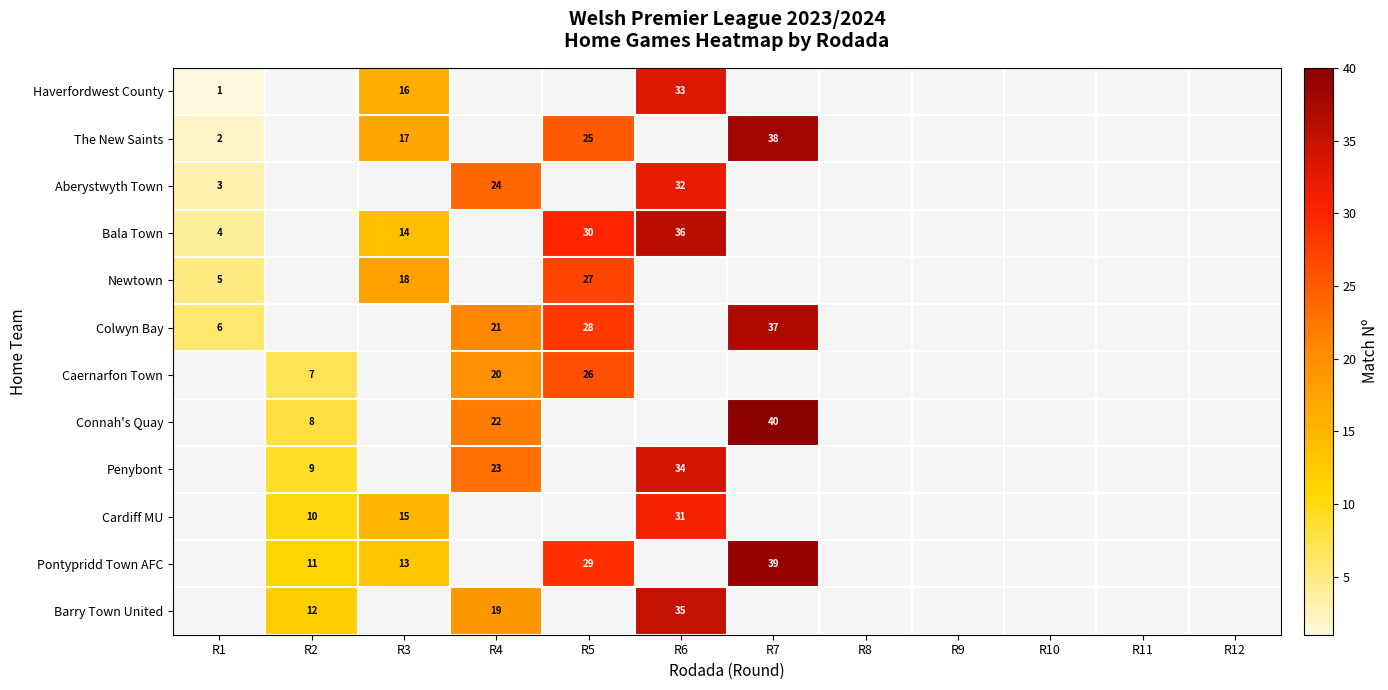

The Penybont series shows 3 at R2. True or false?

False